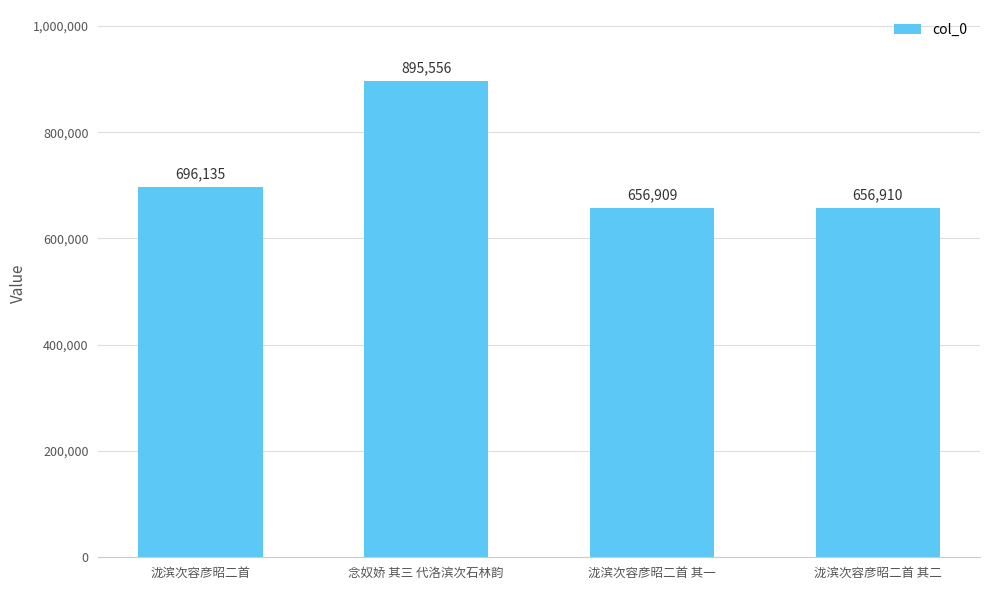

Is it true that the value at 泷滨次容彦昭二首 其二 is 656910?

True